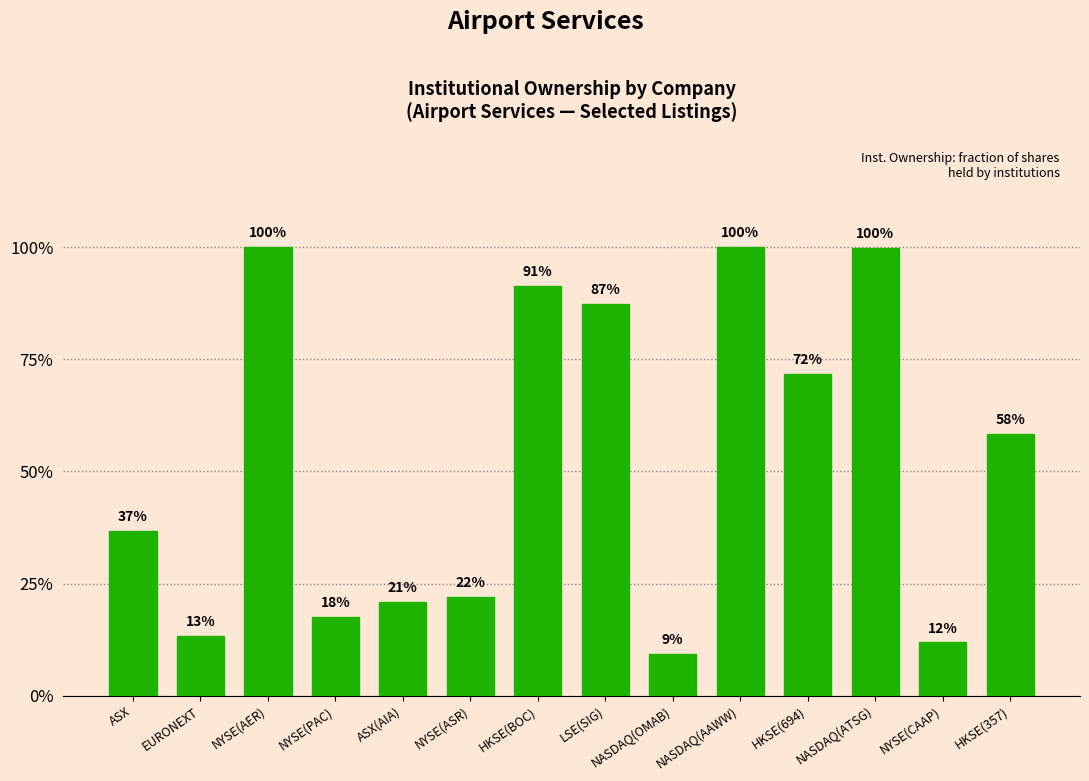

What is the sum of the values at NASDAQ(ATSG) and NASDAQ(AAWW)?

2.0